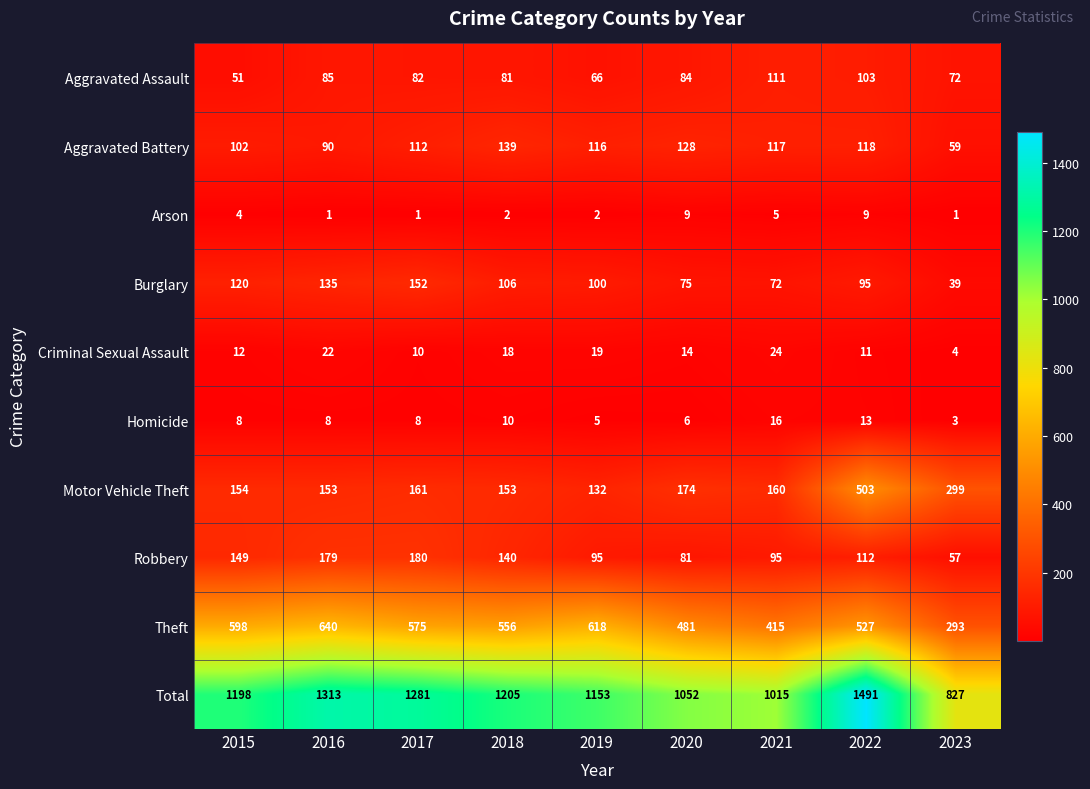

At which category is the sum across all series the highest?

2022